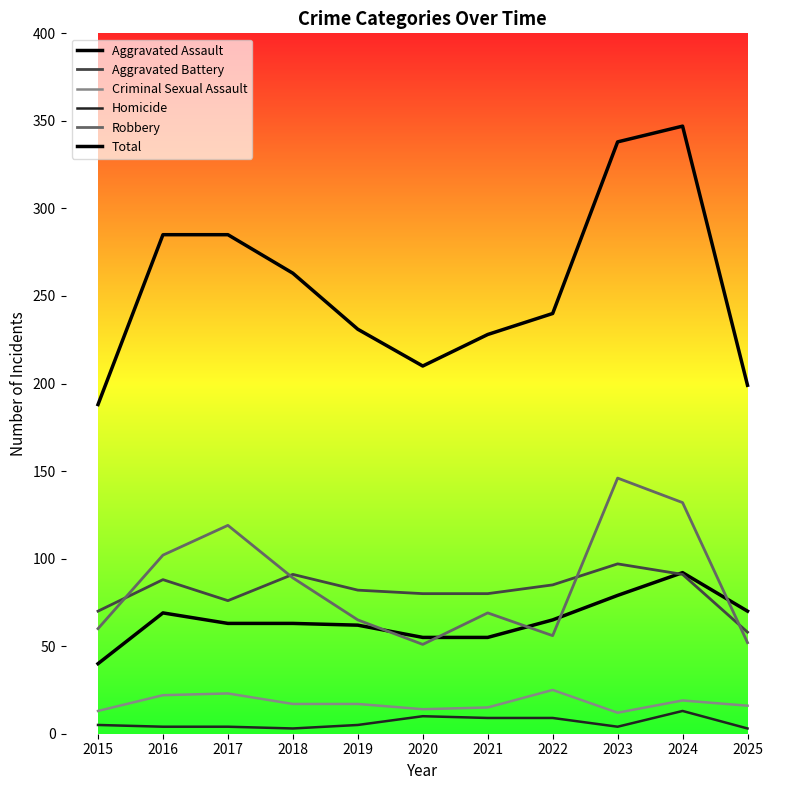

True or false: Total has a value of 347 at 2024.

True